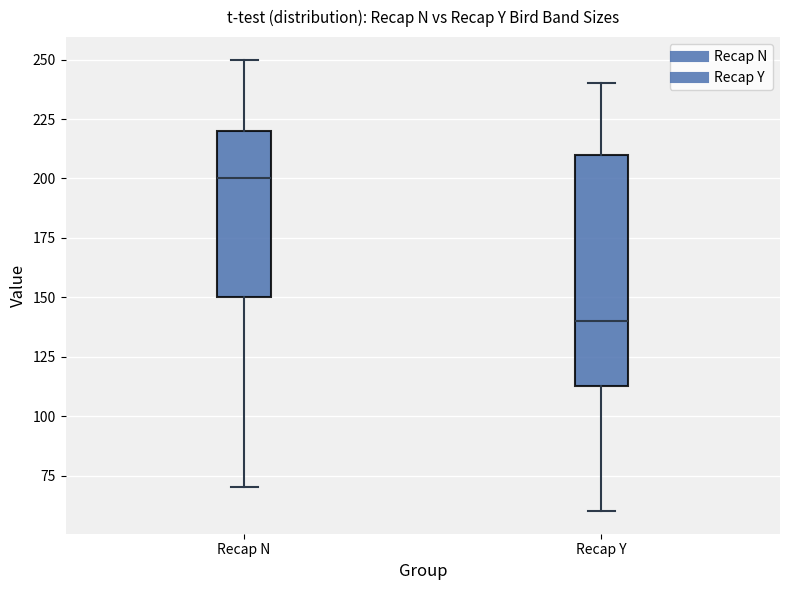

Which box has the highest median line?

Recap N